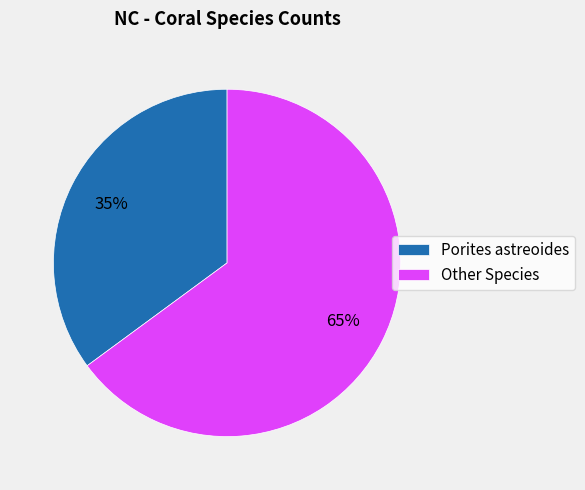

To the nearest percent, what is the combined percentage of Other Species and Porites astreoides?

100%